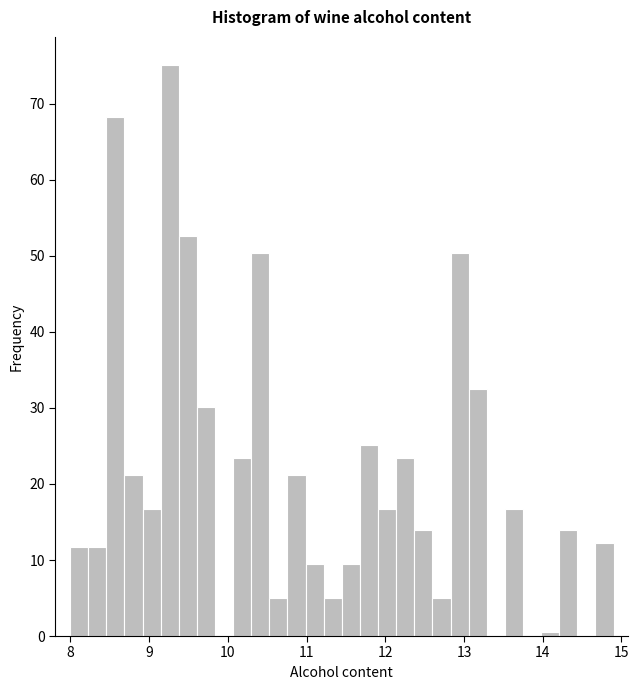

Read against the x-axis, roughly where is the centre of the tallest bar?

9.3